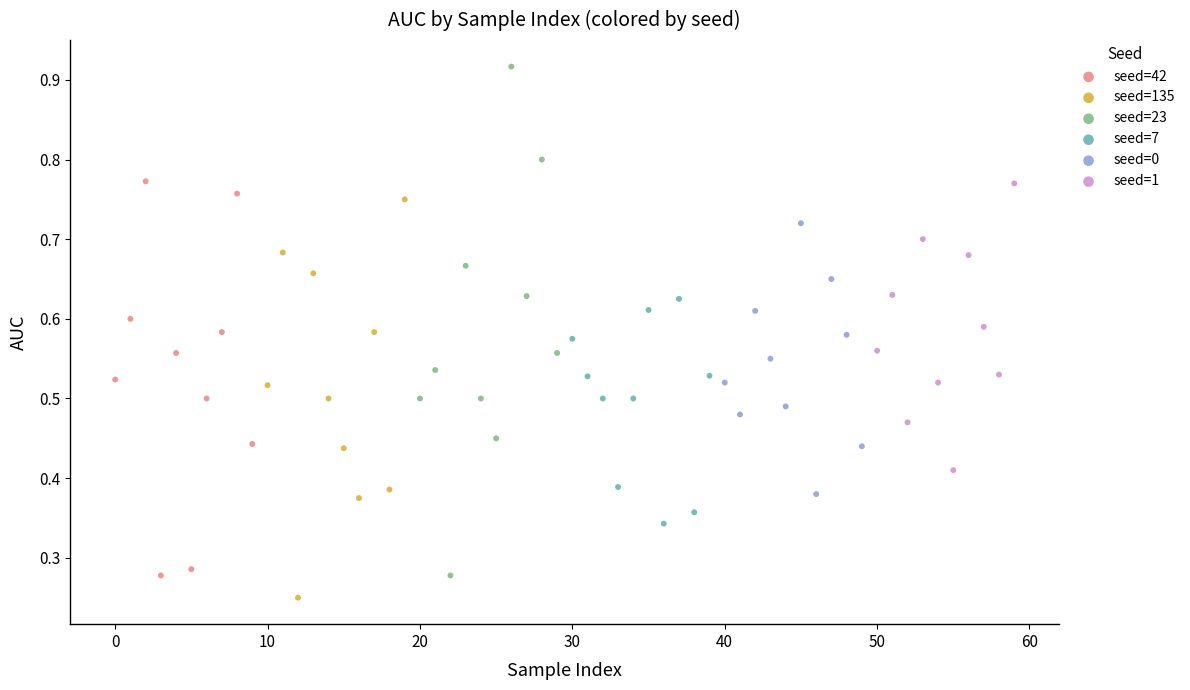

Which series has the largest Y range (max minus min)?

seed=23